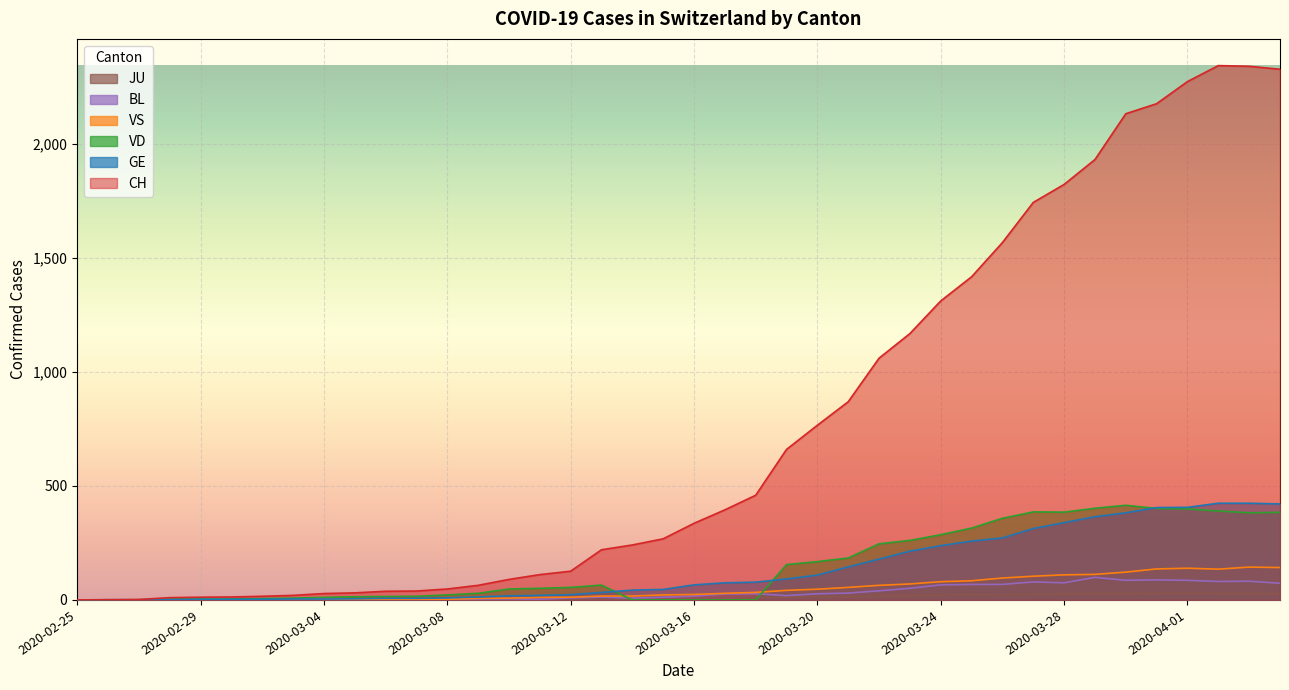

Which series has the largest total across all categories?

CH